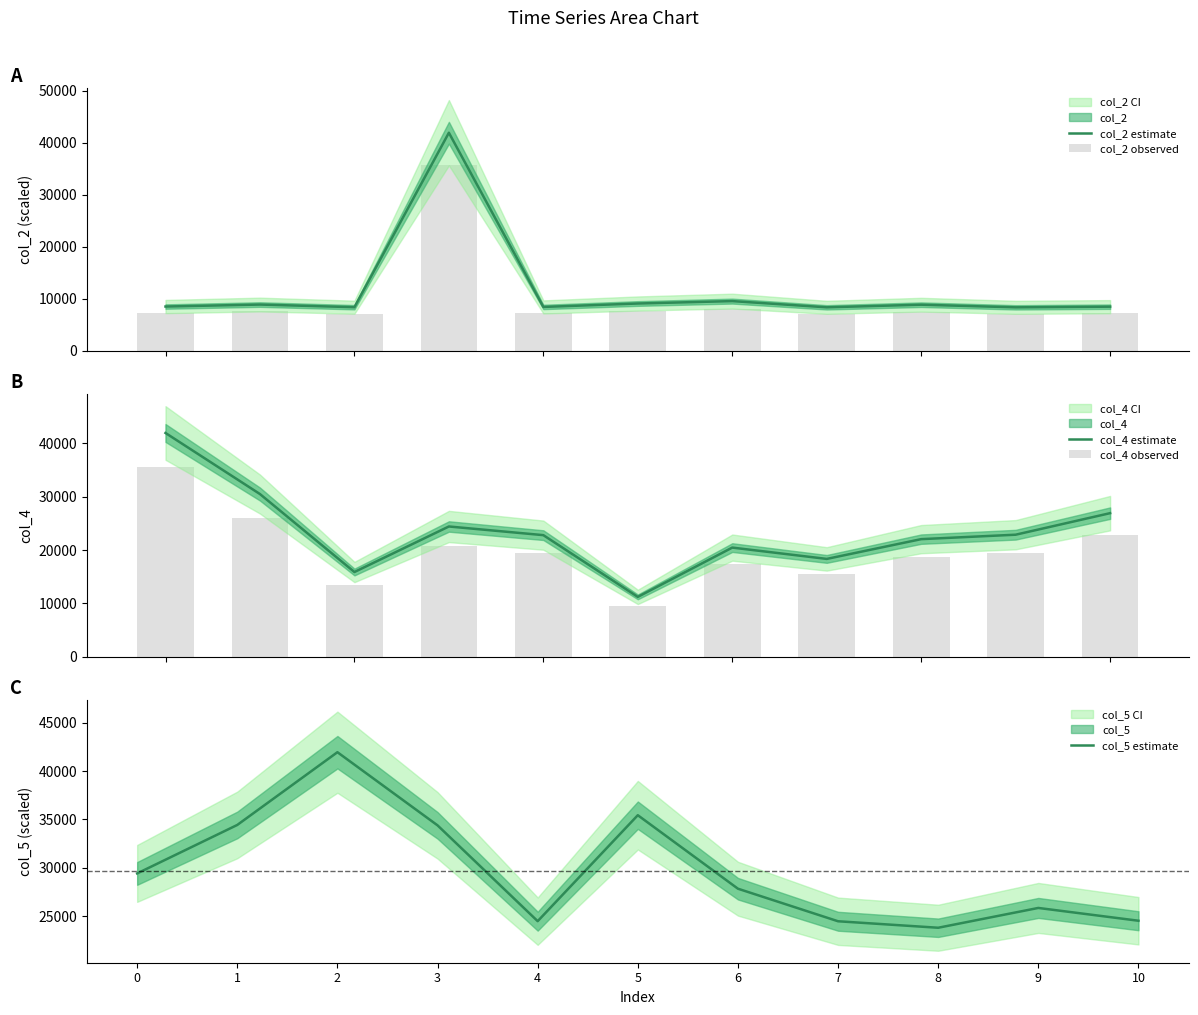

The col_5 estimate series shows 35443.8 at 5. True or false?

True